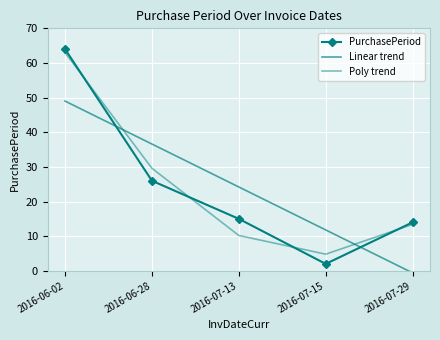

The value of PurchasePeriod at 2016-06-28 is 41.8. True or false?

False